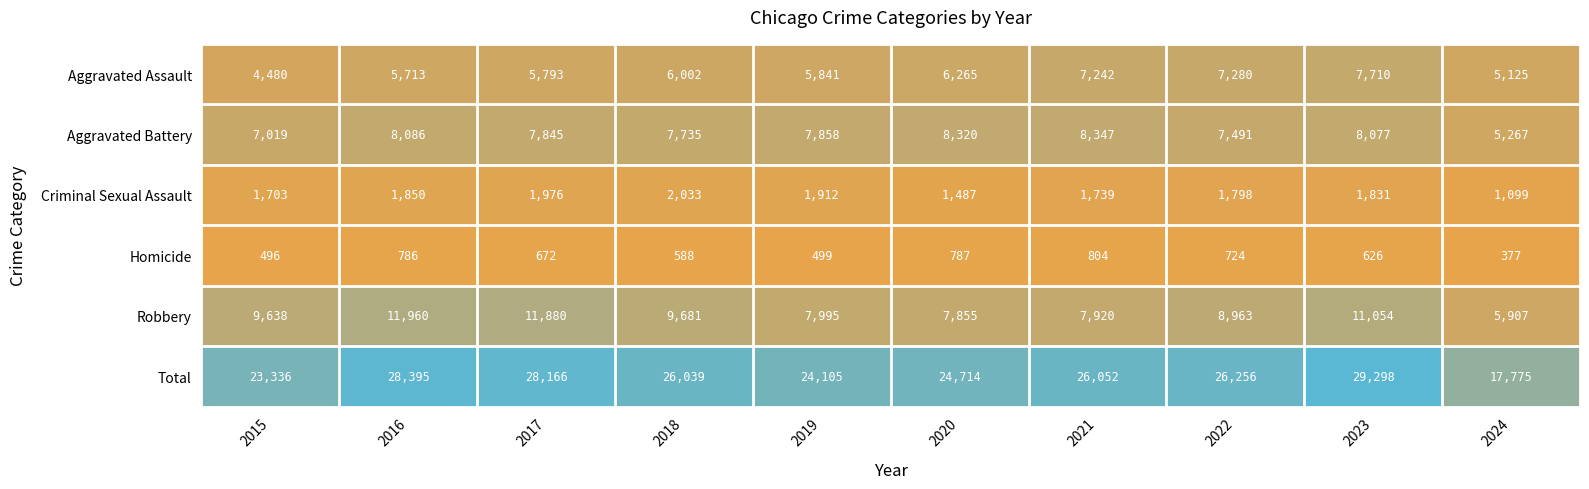

What is the spread (max minus min) of values at 2016?

27609